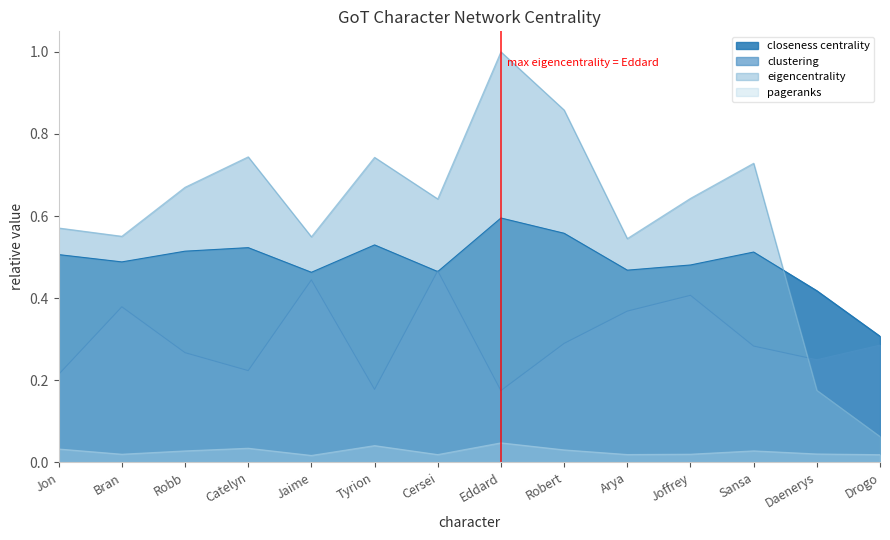

What is the total value across all series at Bran?

1.4